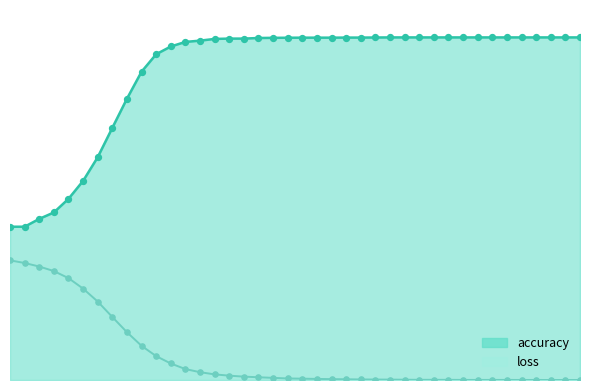

What is the total value across all series at 24?

1.0